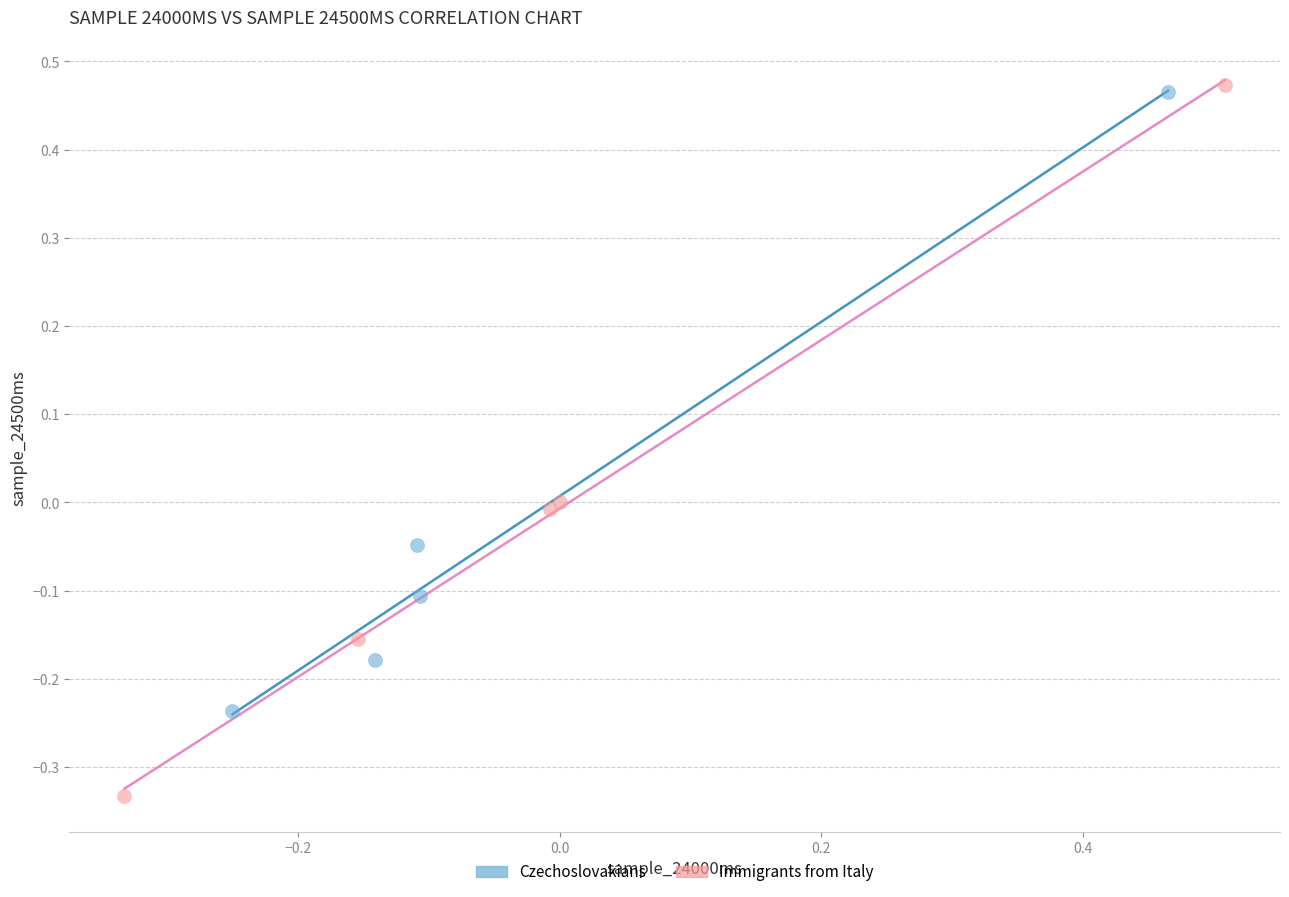

What are all the series names shown in the legend?

Czechoslovakians, Immigrants from Italy